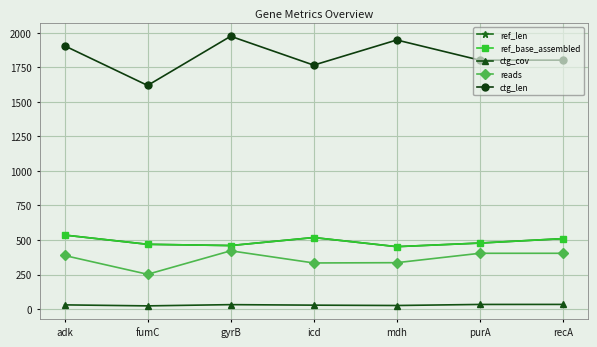

Rank the series by their maximum value, from lowest to highest.

ctg_cov, reads, ref_len, ref_base_assembled, ctg_len